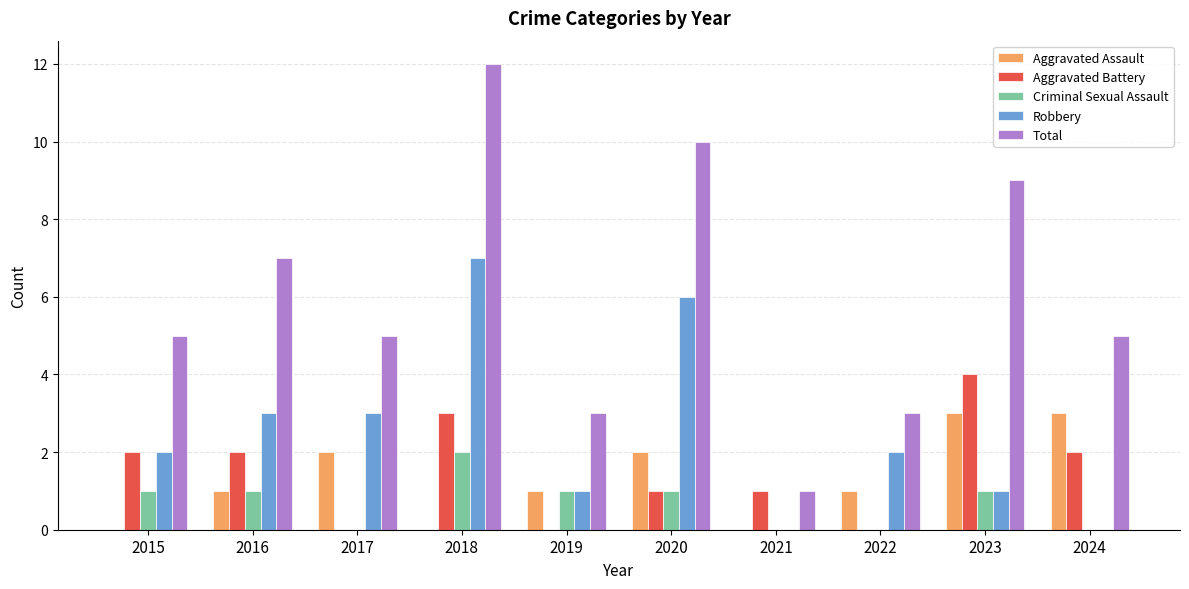

How many distinct data groups are displayed?

5